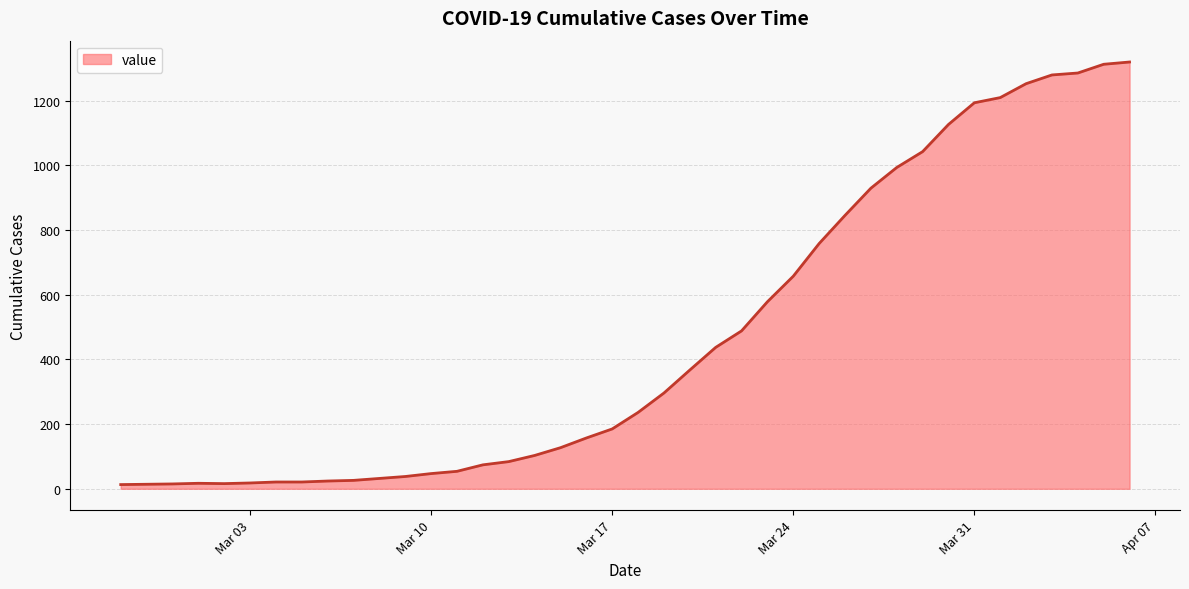

What is the greatest value displayed?

1319